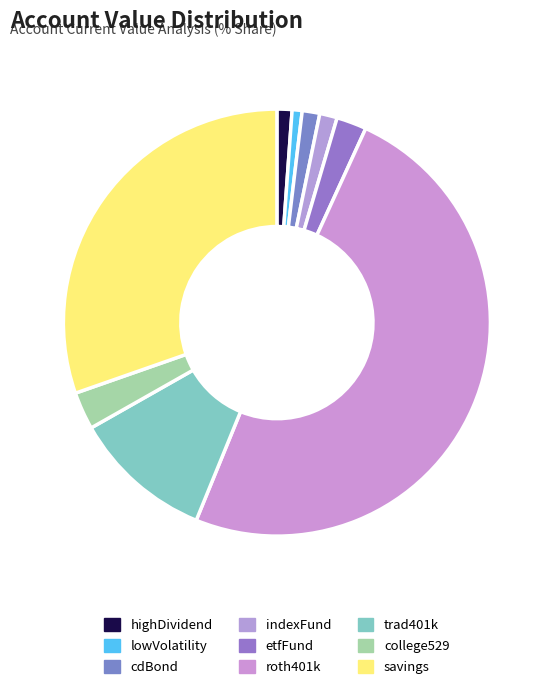

Count the number of slices in the pie.

9